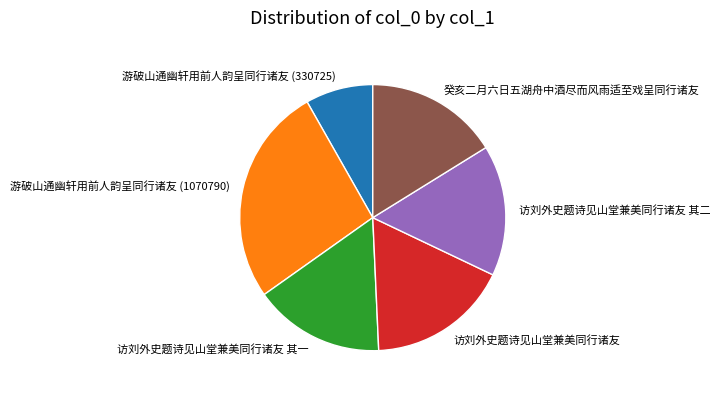

Do 游破山通幽轩用前人韵呈同行诸友 (330725) and 游破山通幽轩用前人韵呈同行诸友 (1070790) together represent more than half of the pie?

No